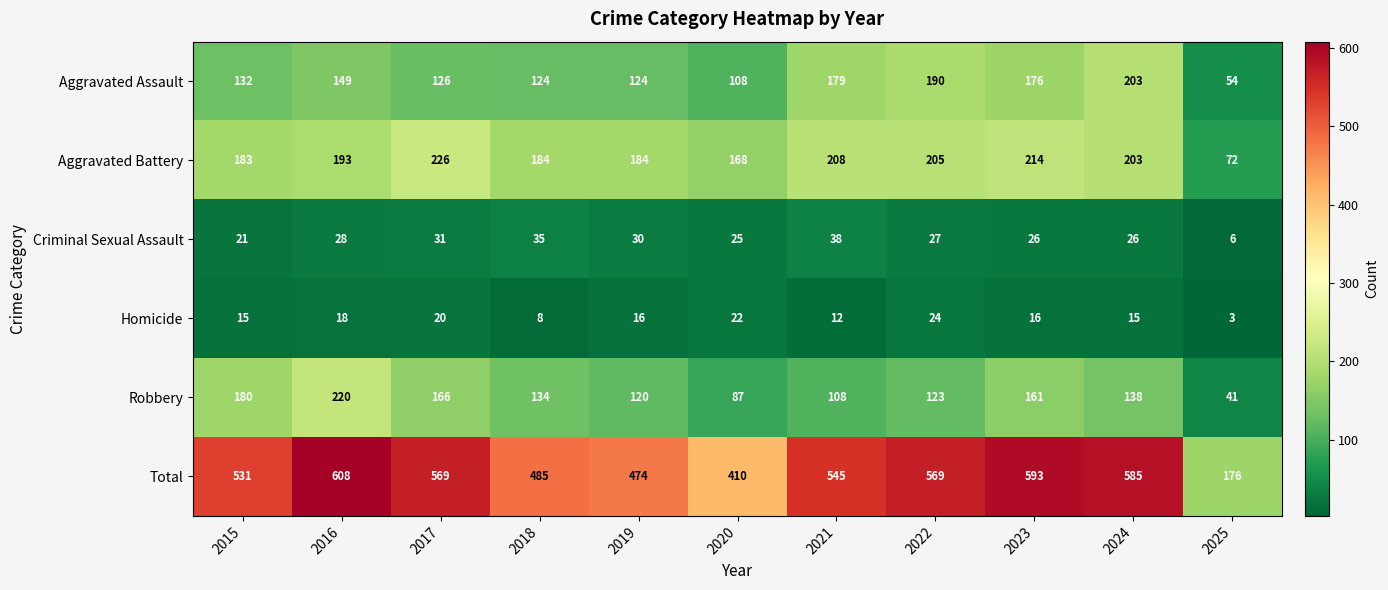

How many data points in Robbery are less than 134?

5